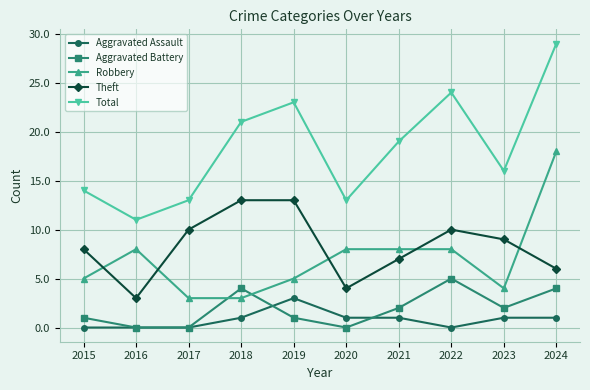

How many series are shown in this chart?

5